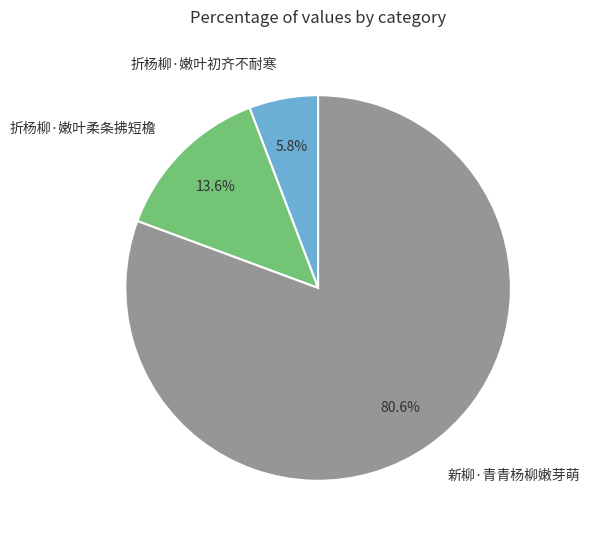

The 折杨柳·嫩叶初齐不耐寒 slice represents 15% of the pie. True or false?

False